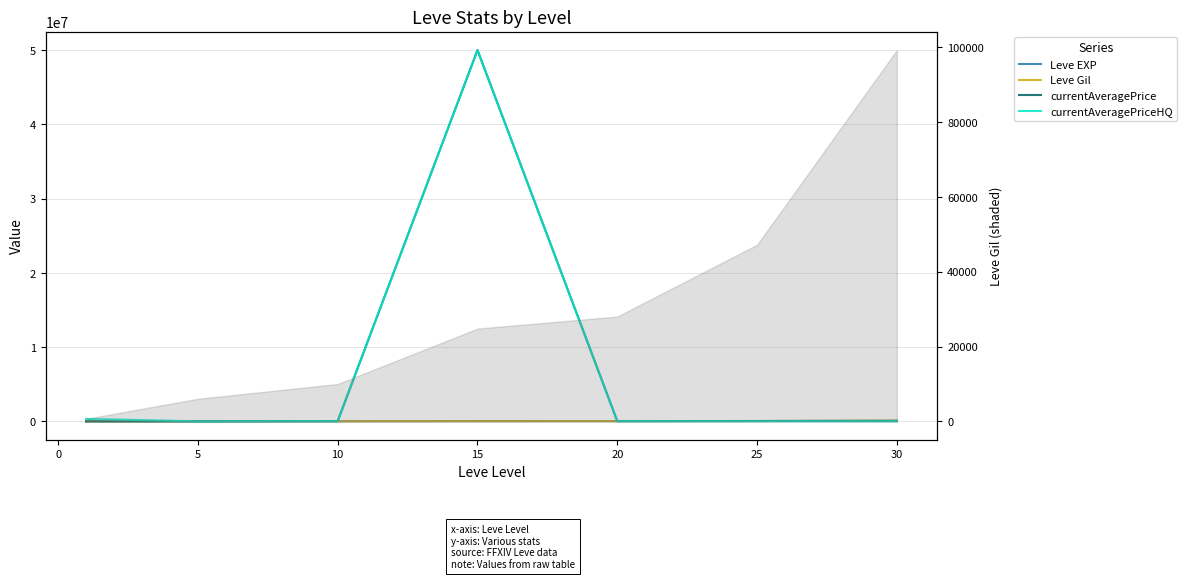

What is the difference between the maximum and minimum values in the currentAveragePriceHQ series?

49998020